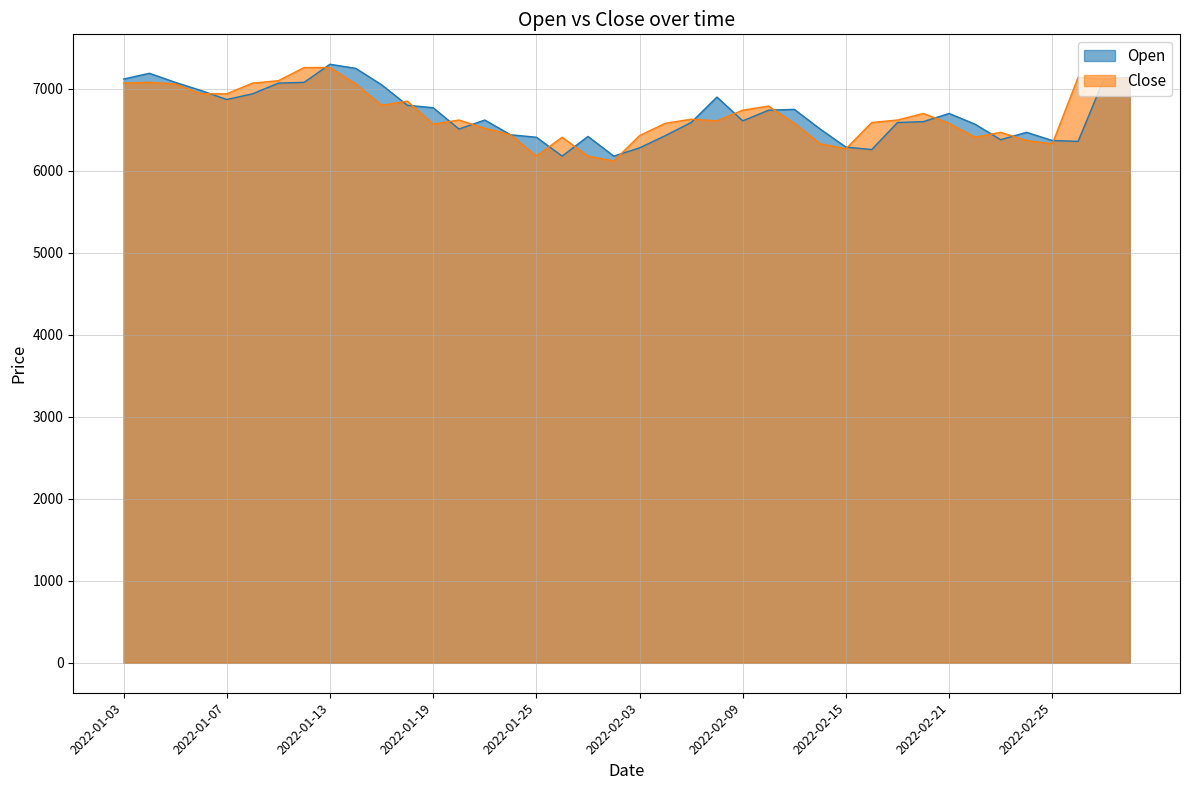

Count the number of categories in the chart.

40